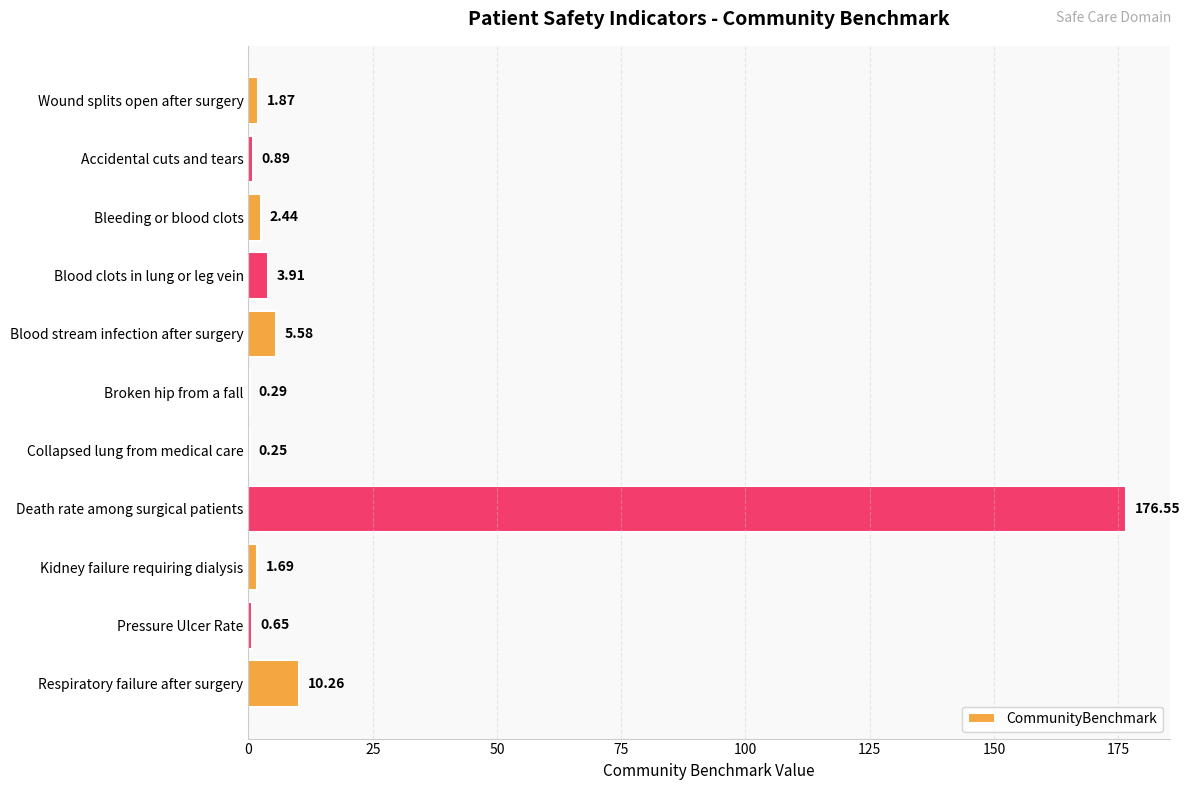

What is the sum of the values at Collapsed lung from medical care and Blood clots in lung or leg vein?

4.2